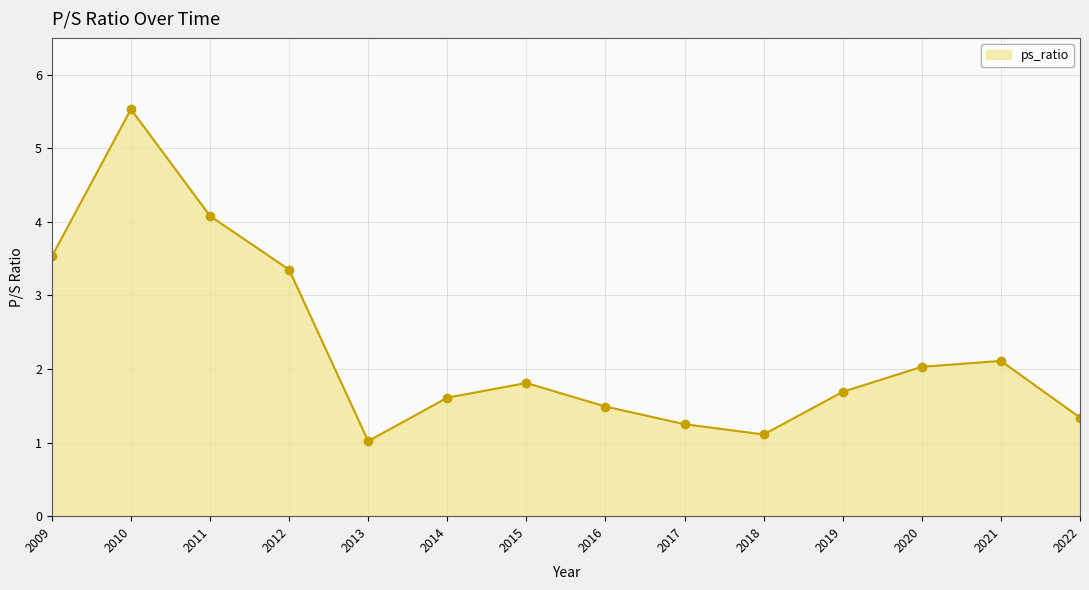

What is the change in value from 2010 to 2016?

-4.0